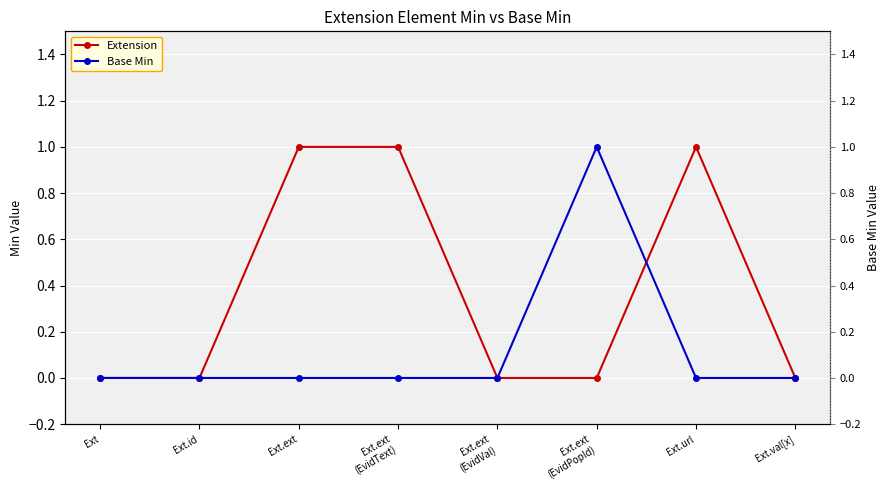

What are all the series names shown in the legend?

Extension, Base Min